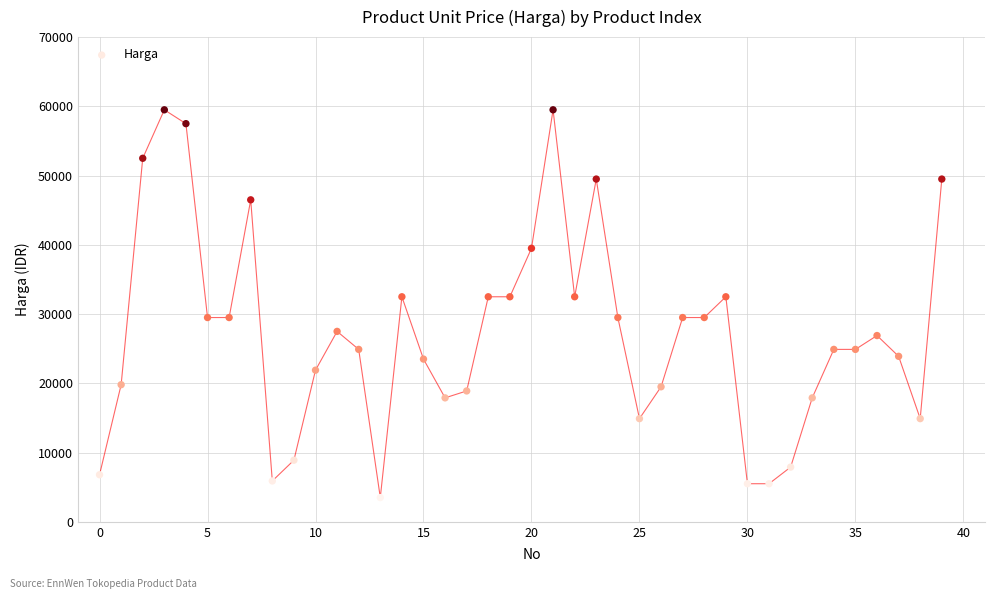

What is the range of Y values (max minus min)?

56000